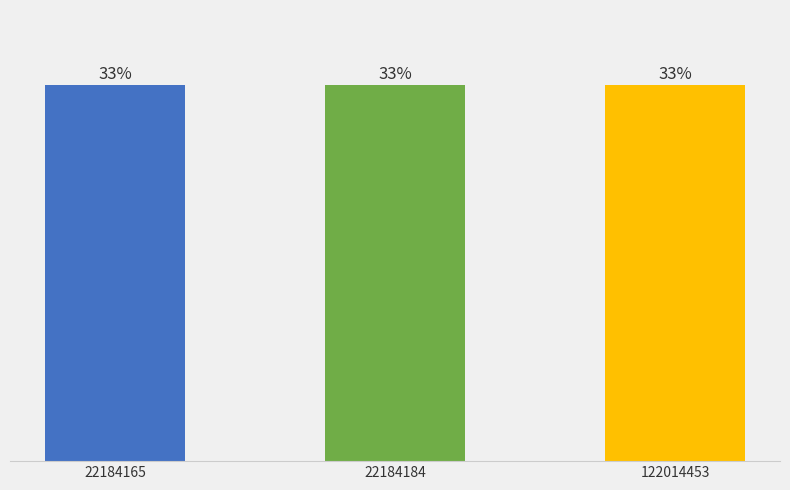

True or false: the data shows 150512 at 22184165.

False